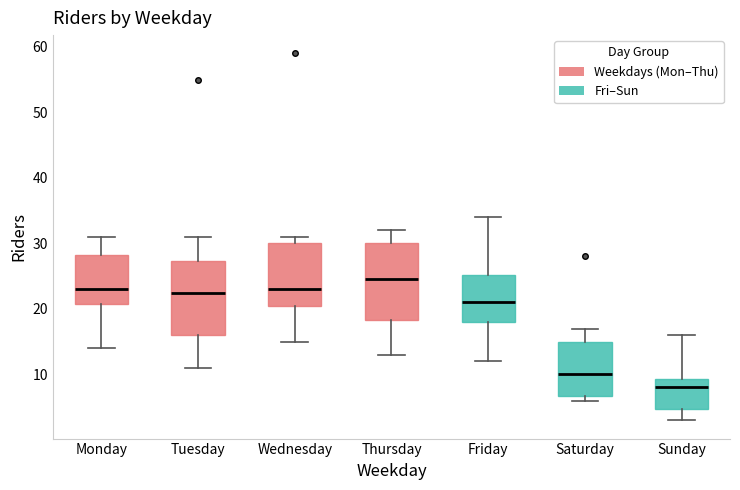

Which box has the highest median line?

Thursday